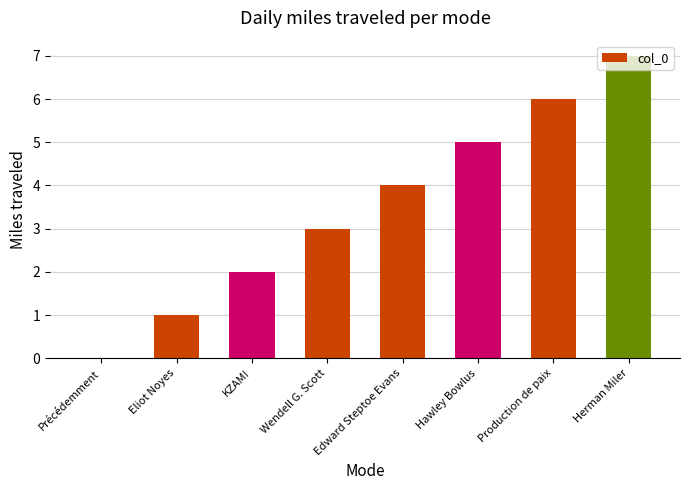

What is the greatest value displayed?

7